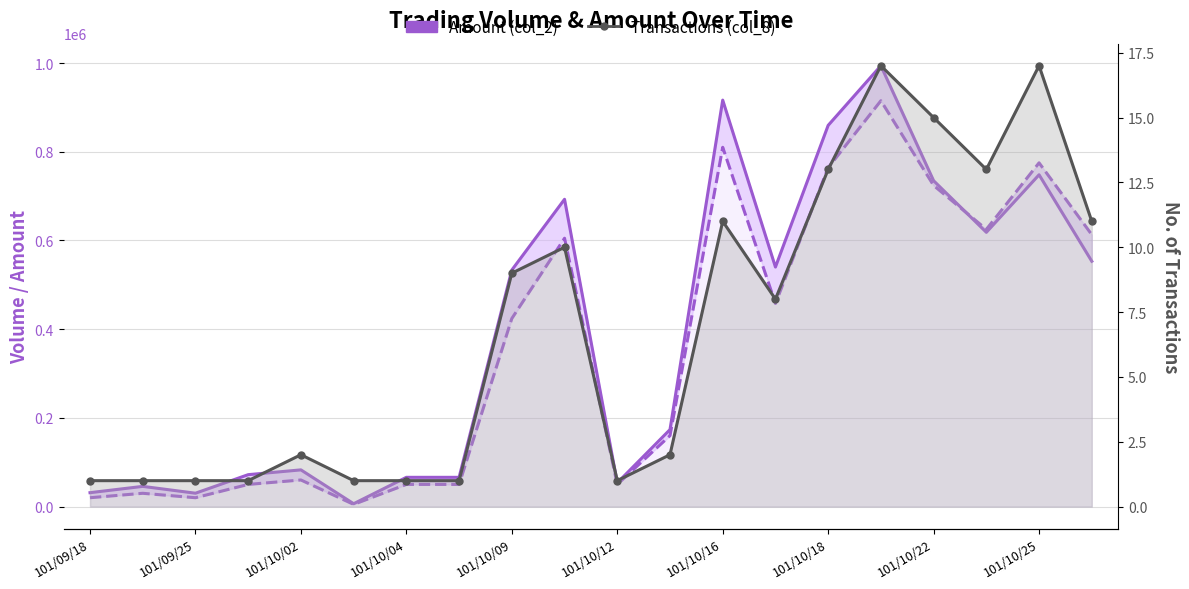

What is the maximum value shown in the chart?

993930